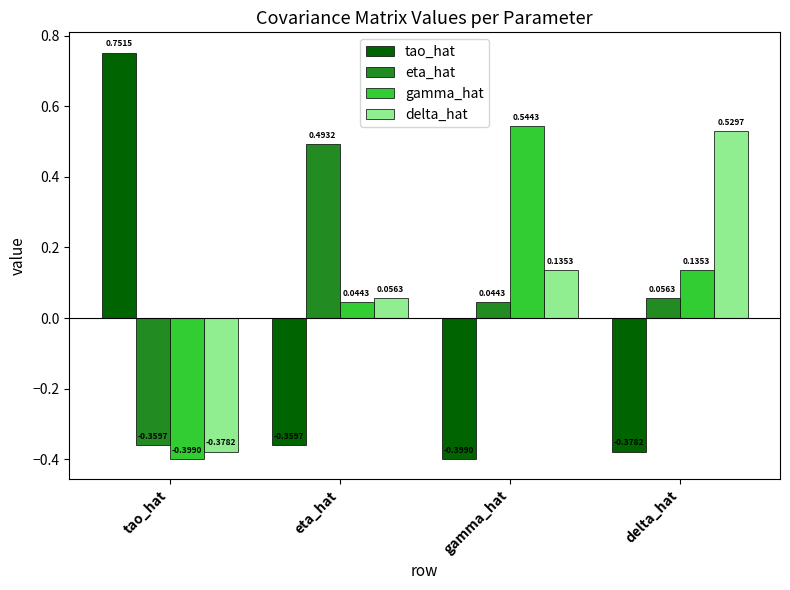

What is the difference between the maximum and minimum values in the gamma_hat series?

0.9